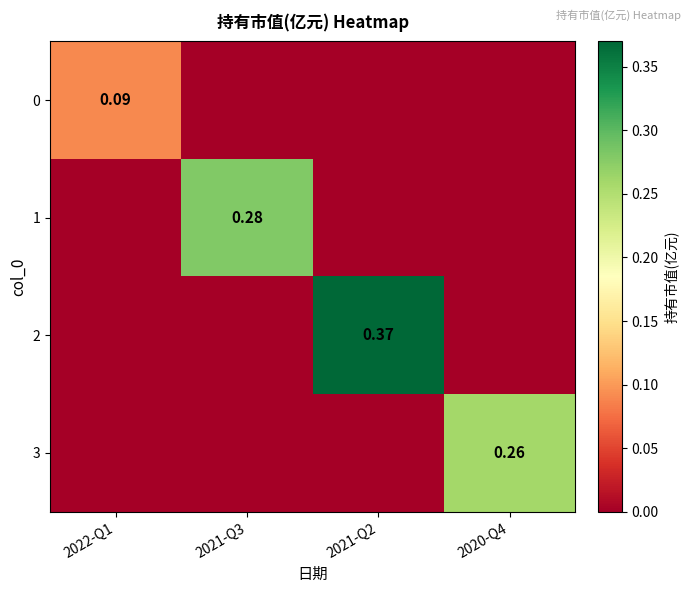

How many positive values does the 3 series have?

1